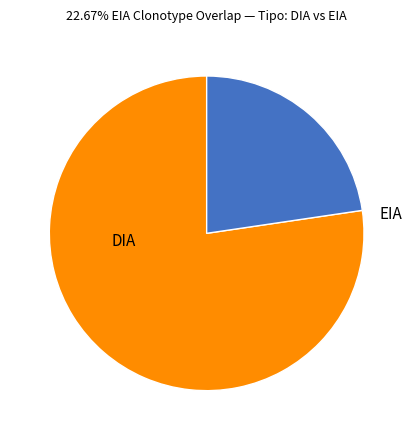

Do EIA and DIA together represent more than half of the pie?

Yes